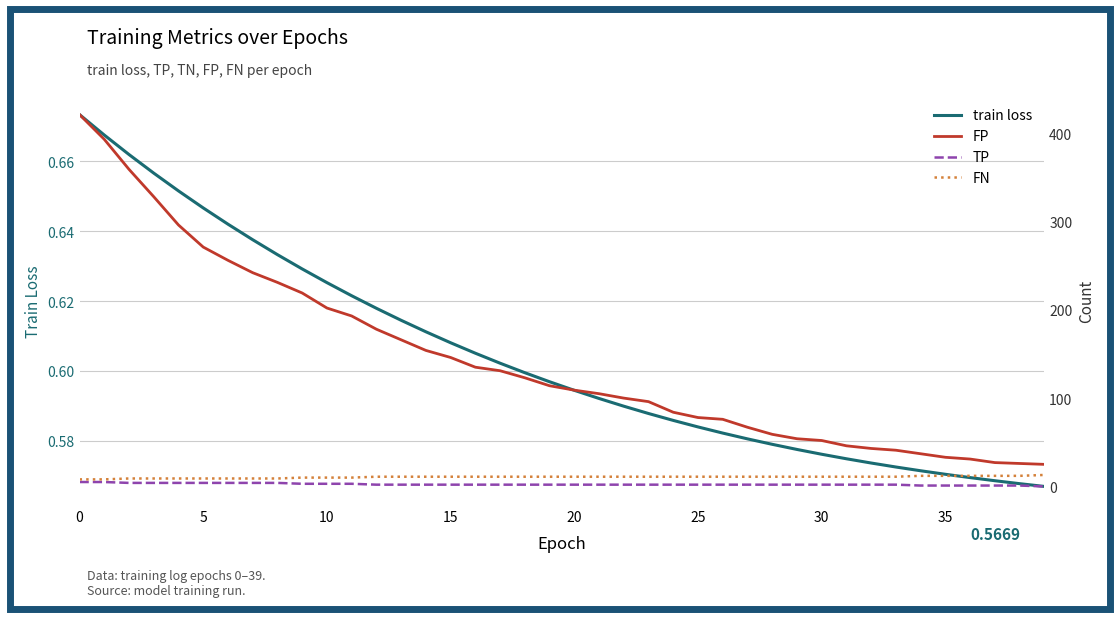

What is the label of the 2nd point from the left?

5